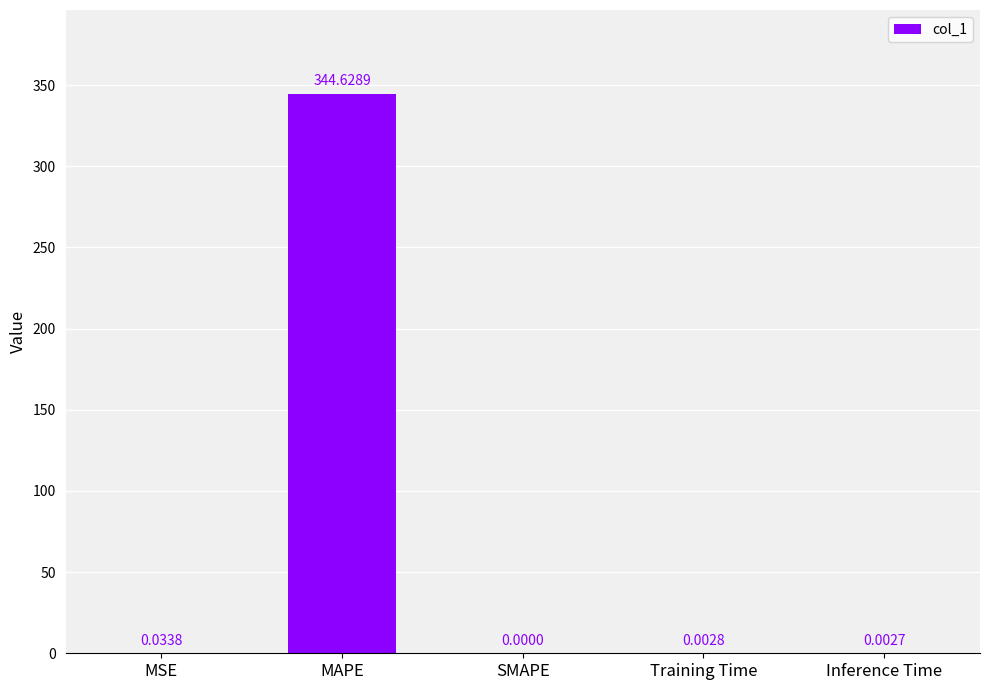

The chart shows a value of 344.6 at MAPE. True or false?

True